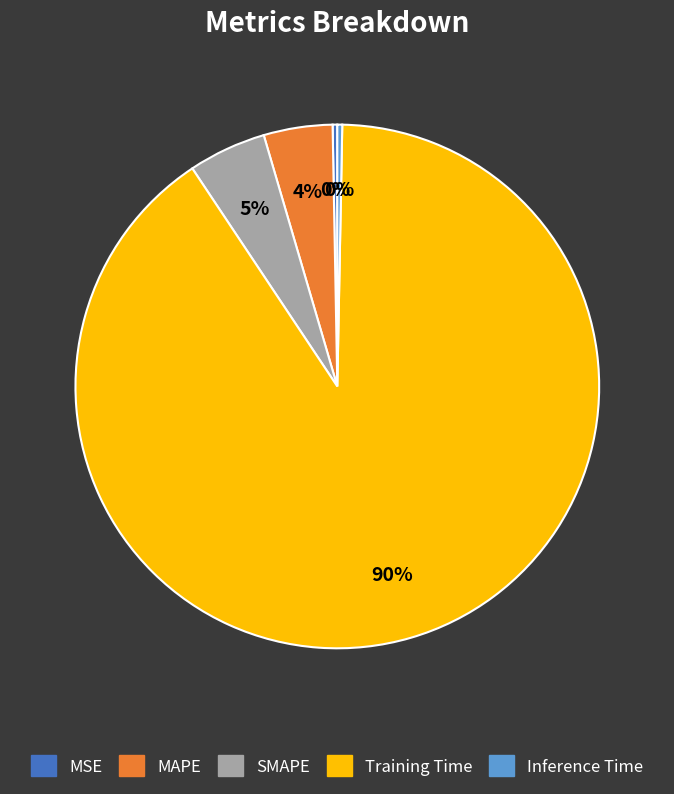

The SMAPE slice represents 15% of the pie. True or false?

False